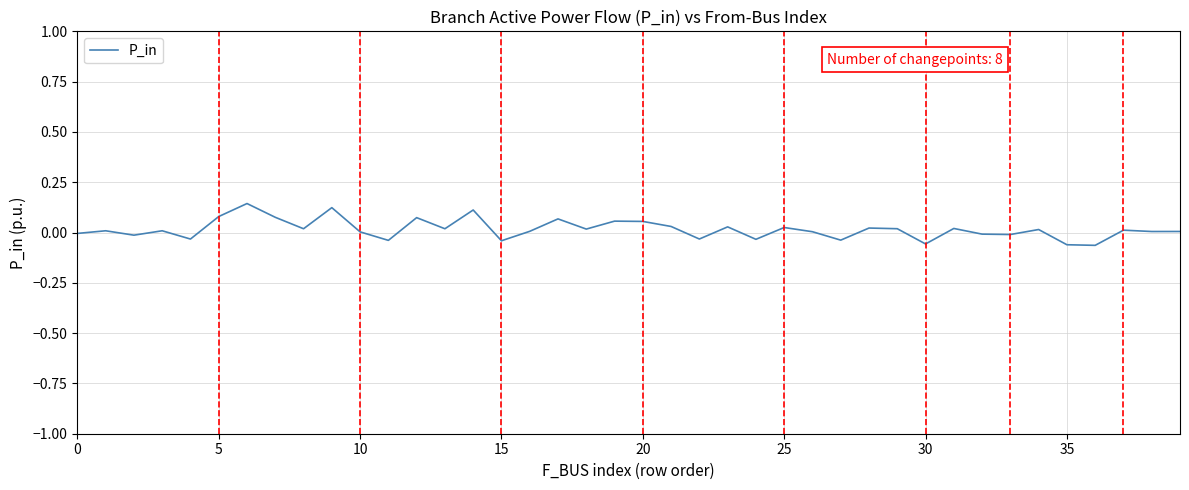

How many lines are shown in the chart?

1